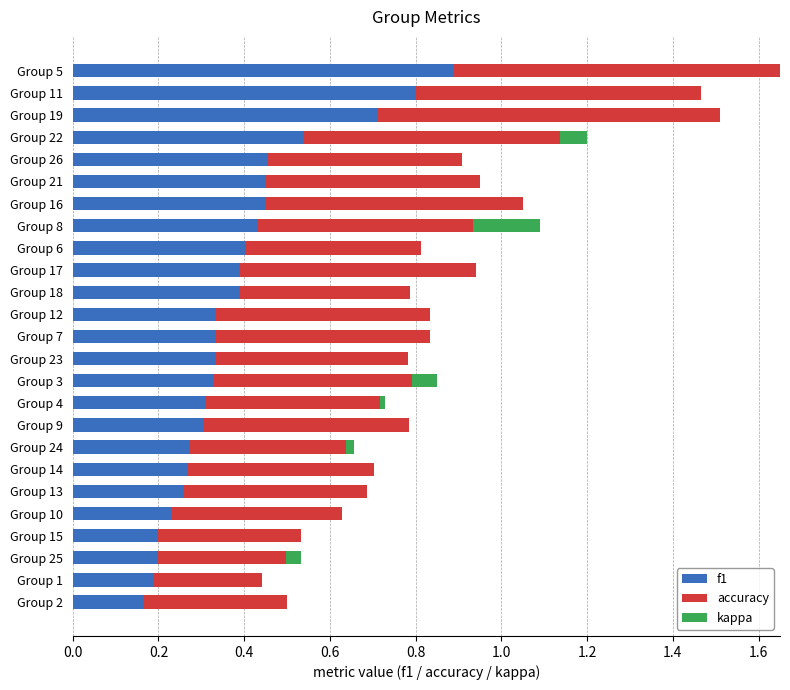

Rank the series by their maximum value, from lowest to highest.

kappa, f1, accuracy